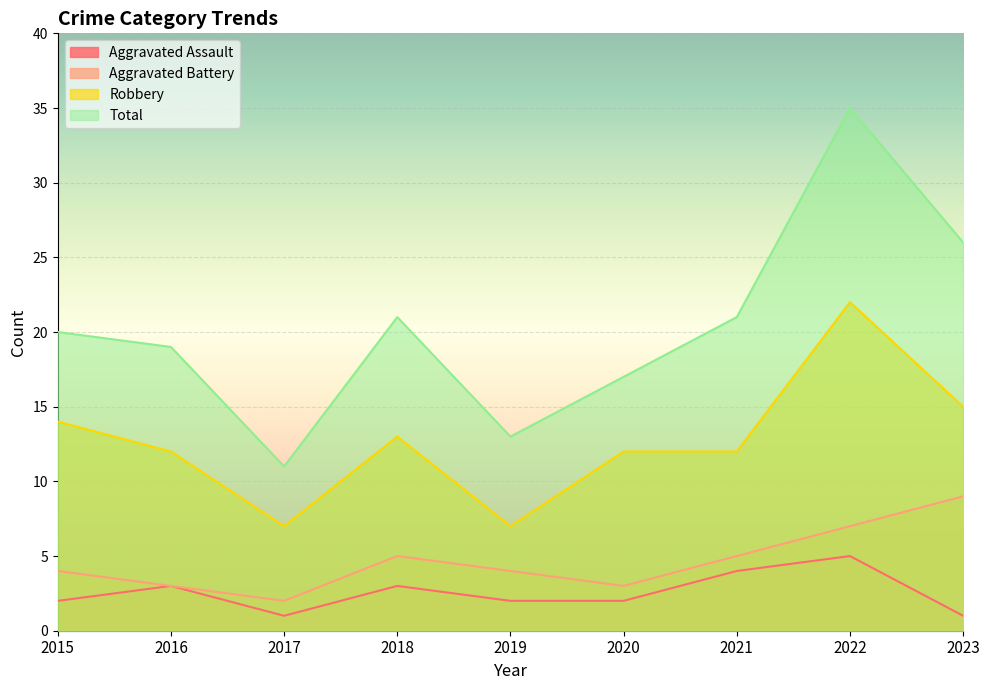

How many values in the Robbery series exceed 12?

4